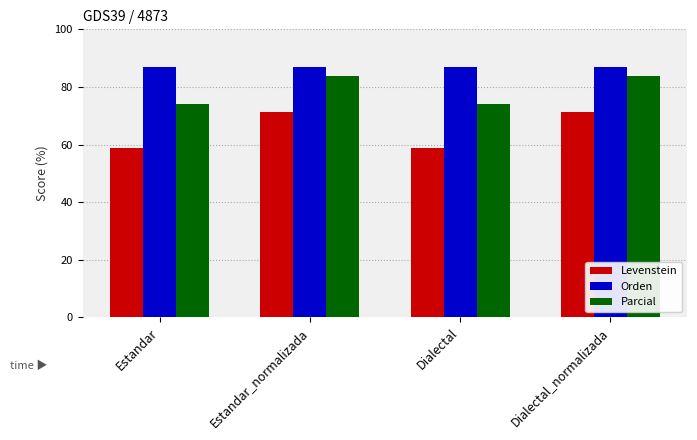

What is the greatest value displayed?

86.8